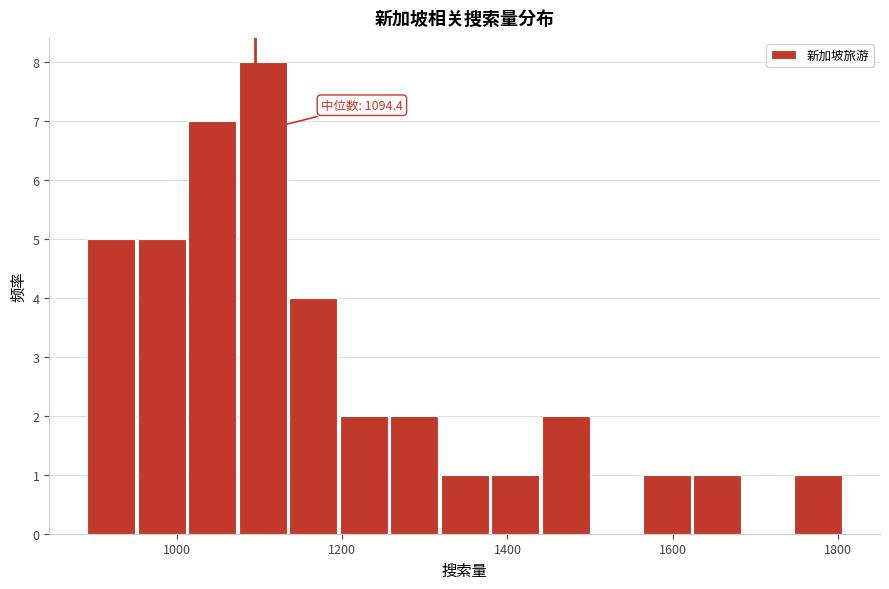

Read against the x-axis, roughly where is the centre of the tallest bar?

1100